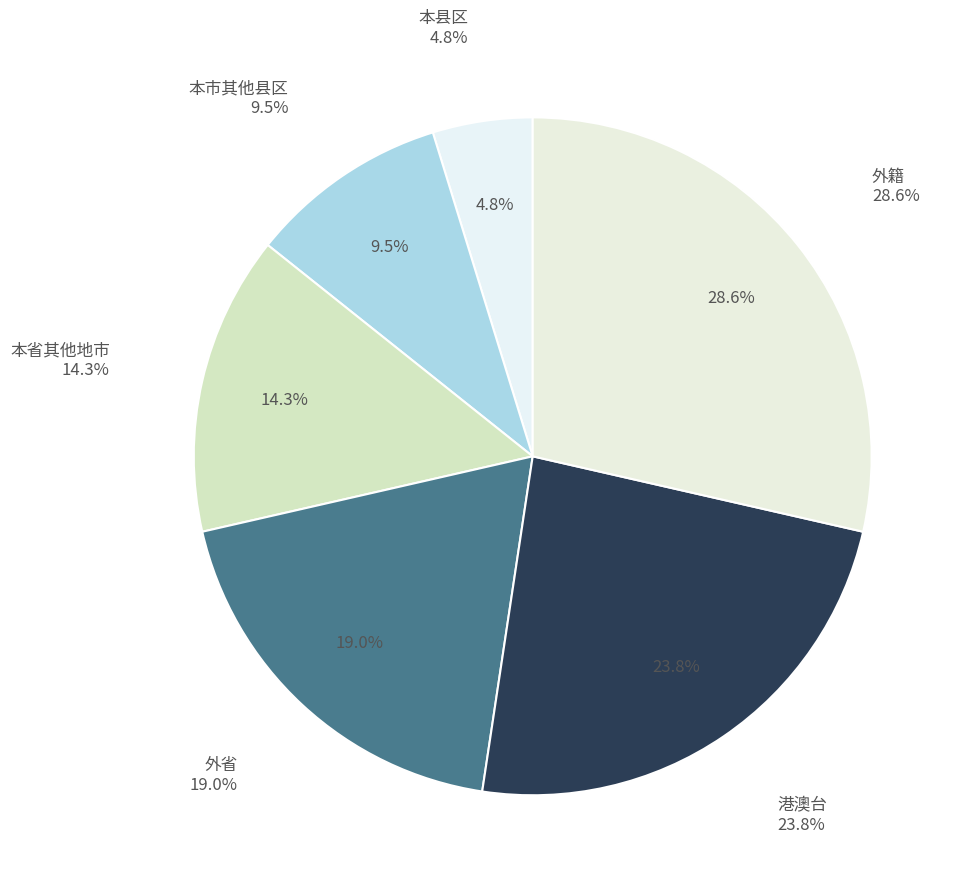

To the nearest percent, what is the difference between the largest and smallest slice percentages?

24%